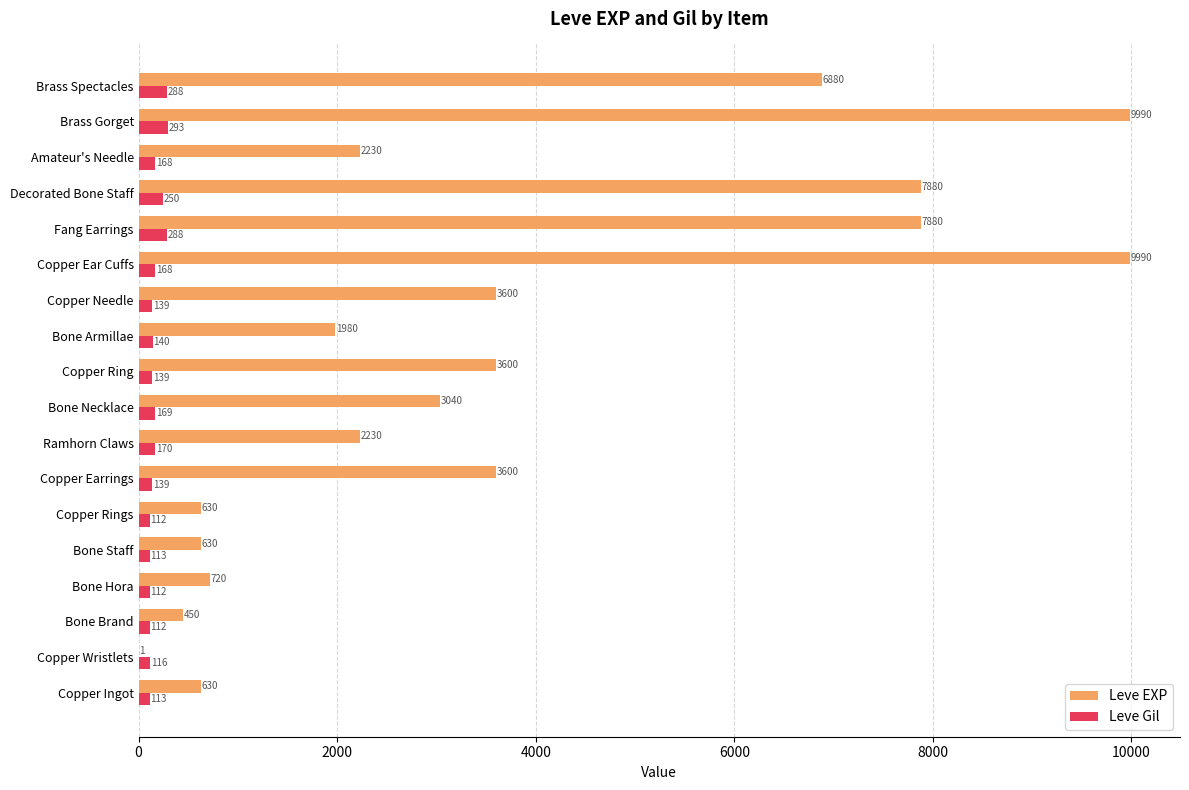

Is it true that Leve EXP equals 9990 at Brass Gorget?

True